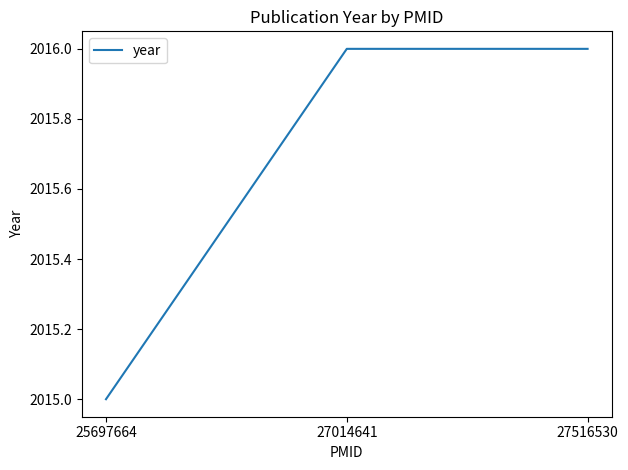

True or false: the data shows 2015 at 25697664.

True